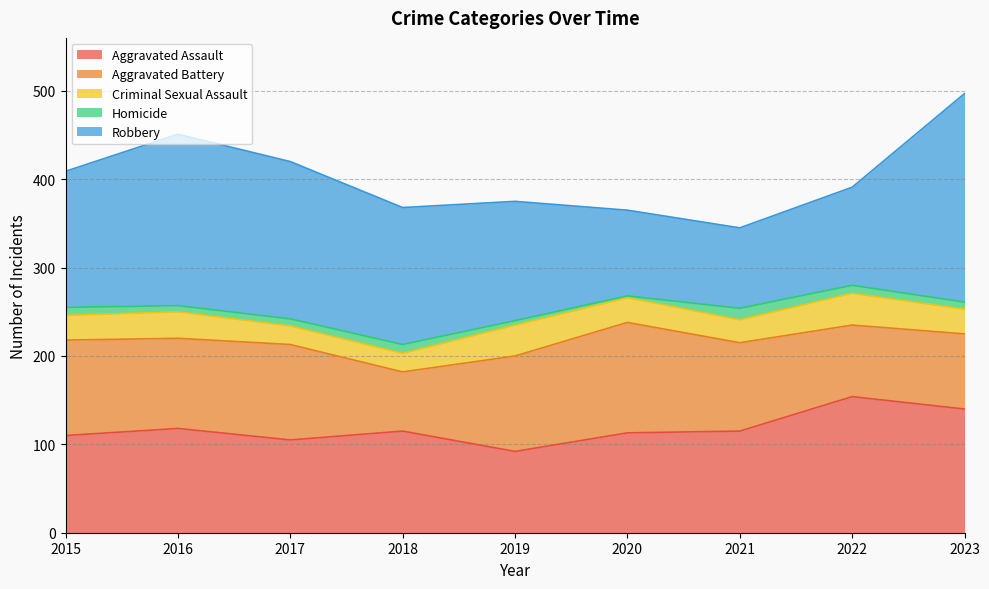

In Robbery, how many points are higher than both neighbors (excluding endpoints)?

1